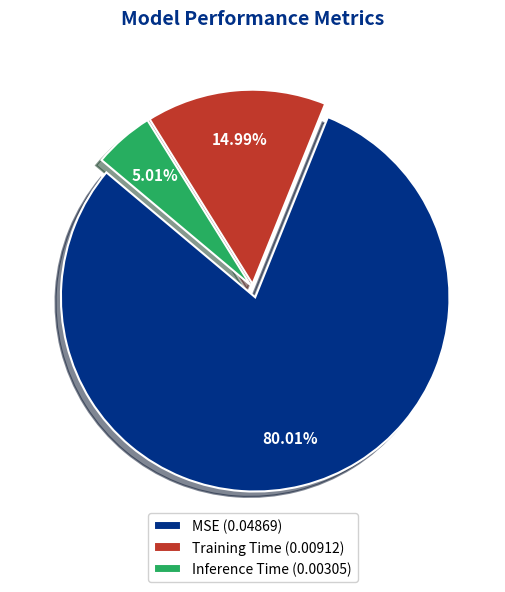

To the nearest percent, what percentage of the pie is Training Time?

15%